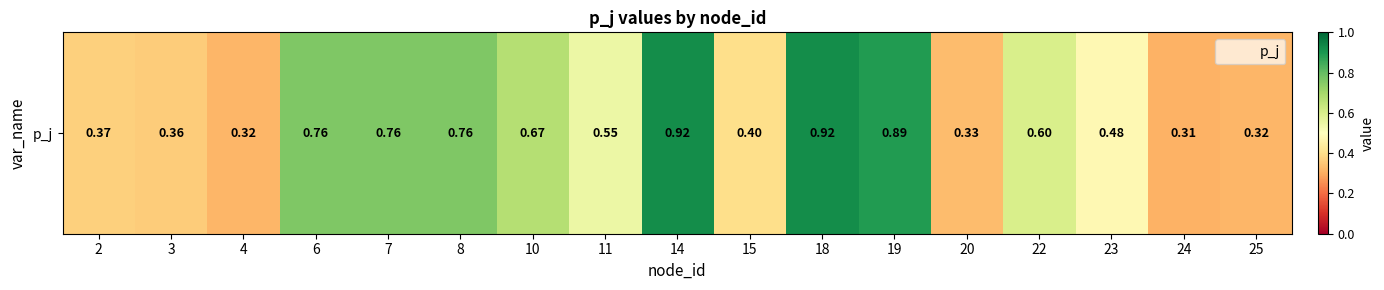

Reading left to right, list all the values displayed in this chart.

0.4	0.4	0.3	0.8	0.8	0.8	0.7	0.6	0.9	0.4	0.9	0.9	0.3	0.6	0.5	0.3	0.3